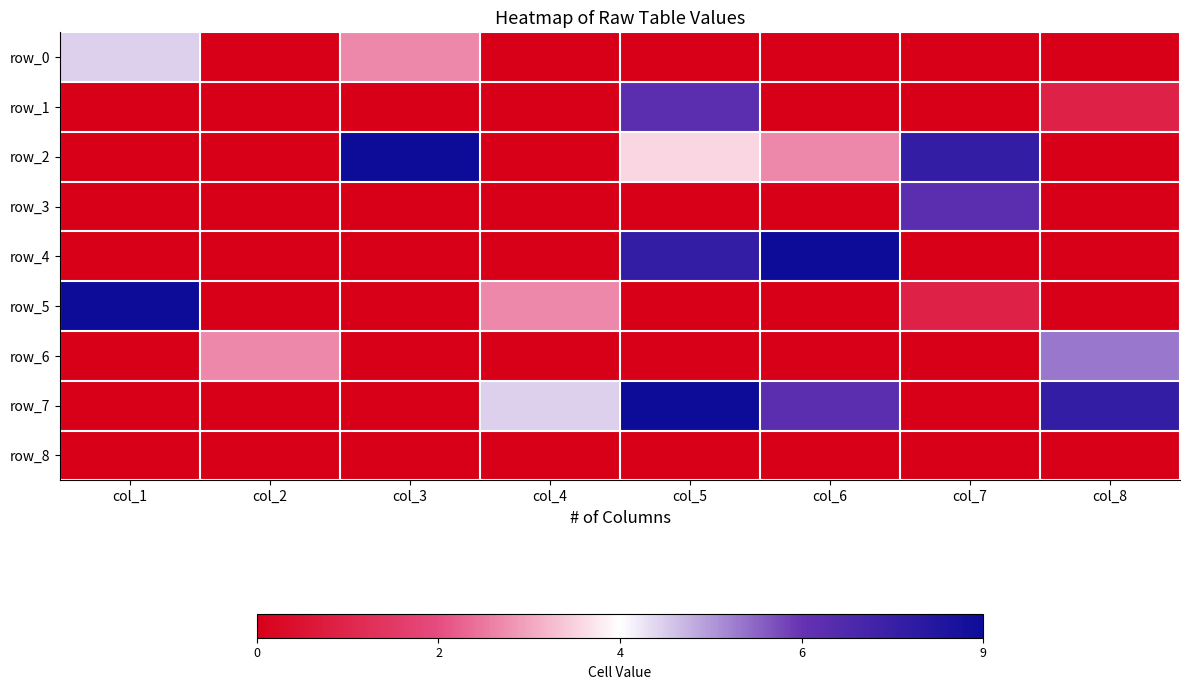

How many data points in row_3 are above 0?

1